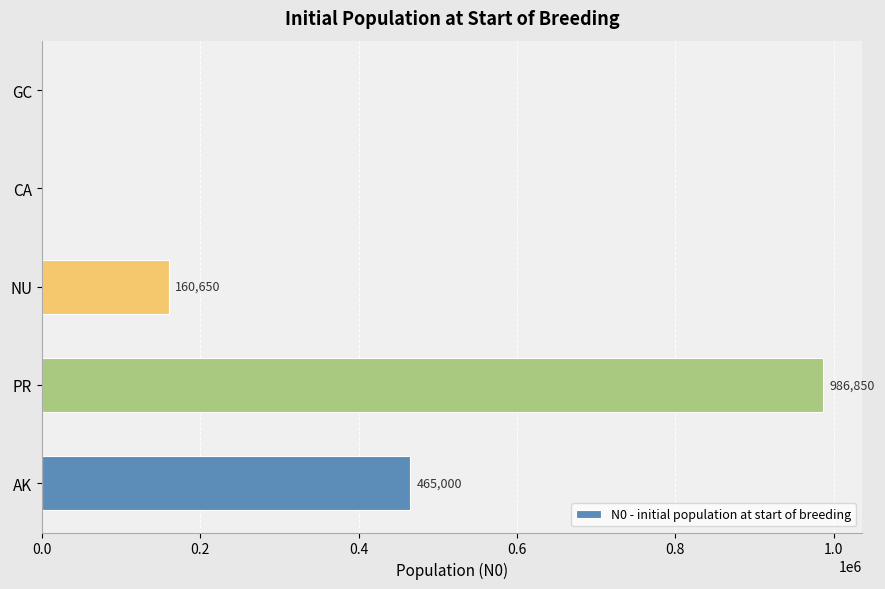

At which label is the value closest to 493425?

AK